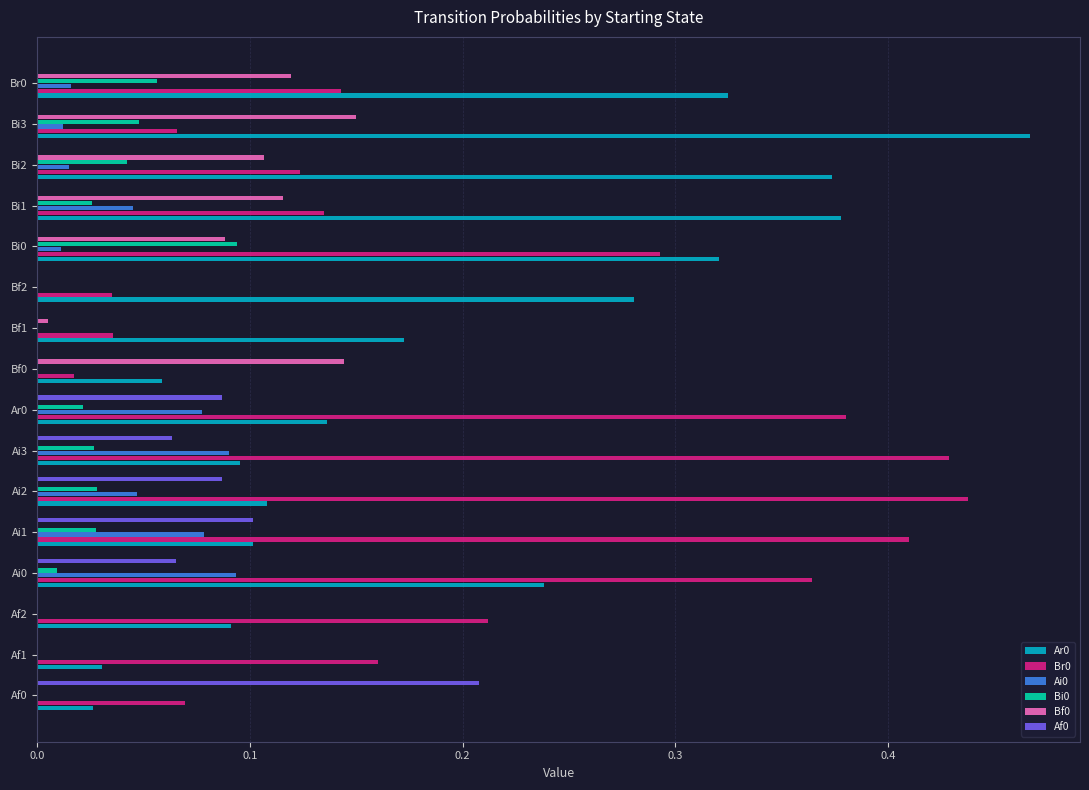

The Br0 series shows 0.1 at Bi3. True or false?

True